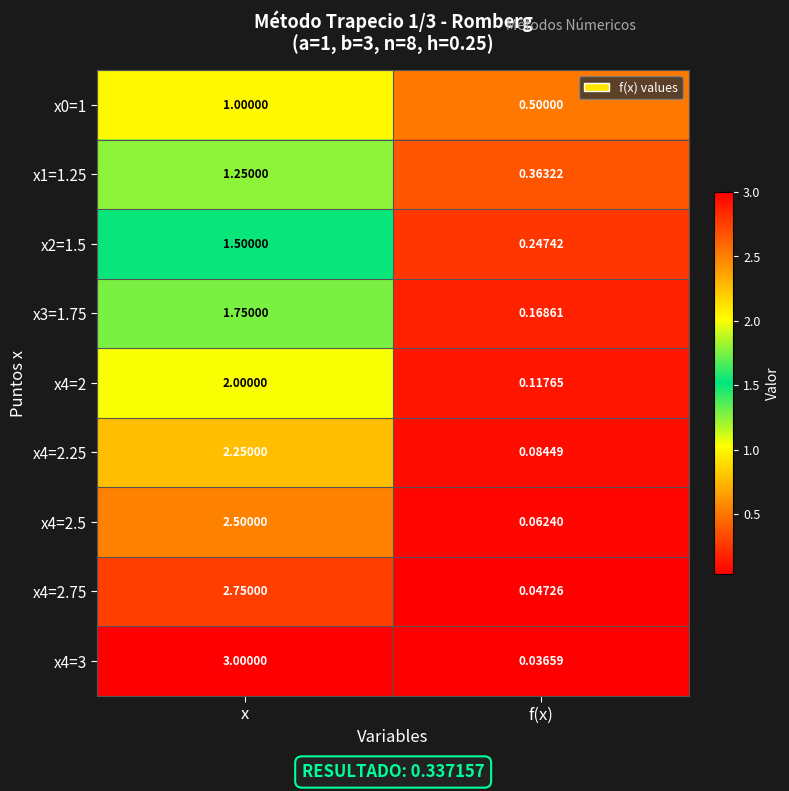

Which category has the highest value across all series?

x